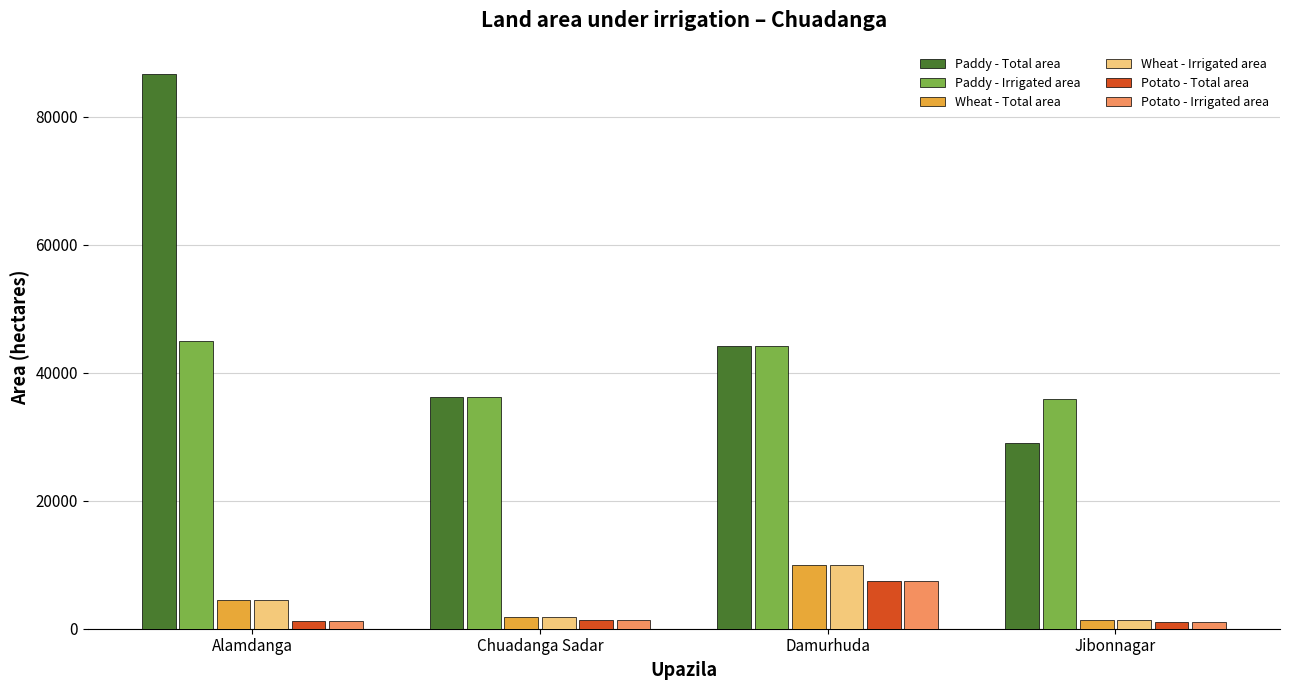

What is the label of the 3rd bar from the left?

Damurhuda